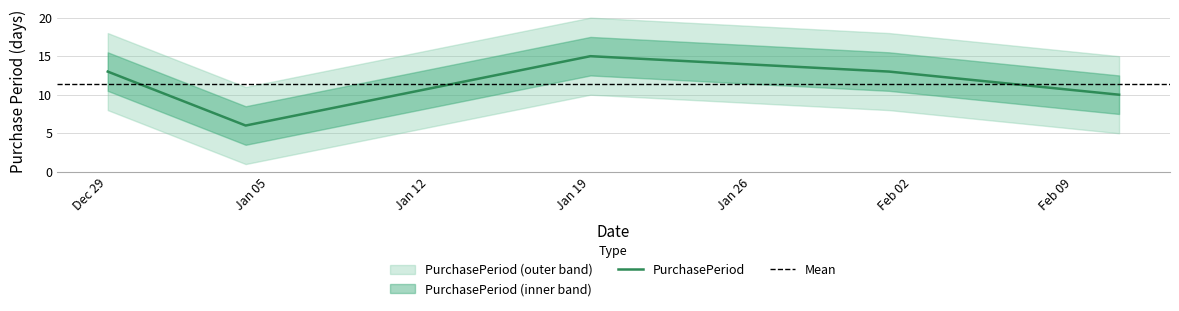

How many points are lower than both their immediate neighbors (excluding endpoints)?

1